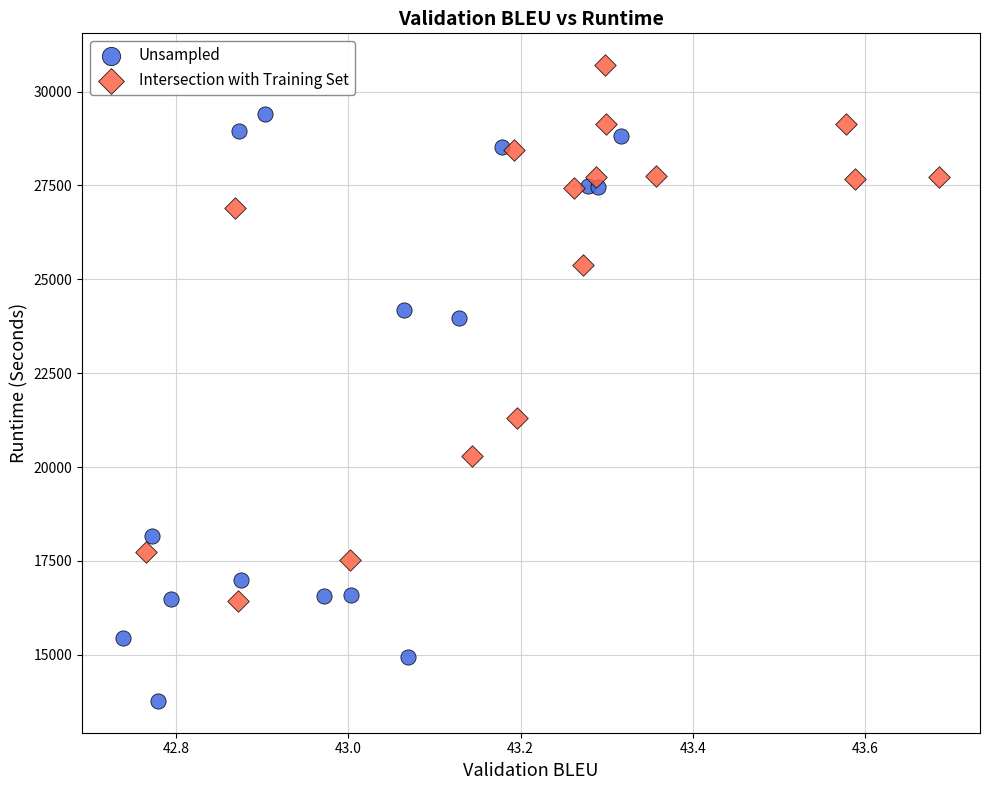

Which series contains the highest Y value?

Intersection with Training Set